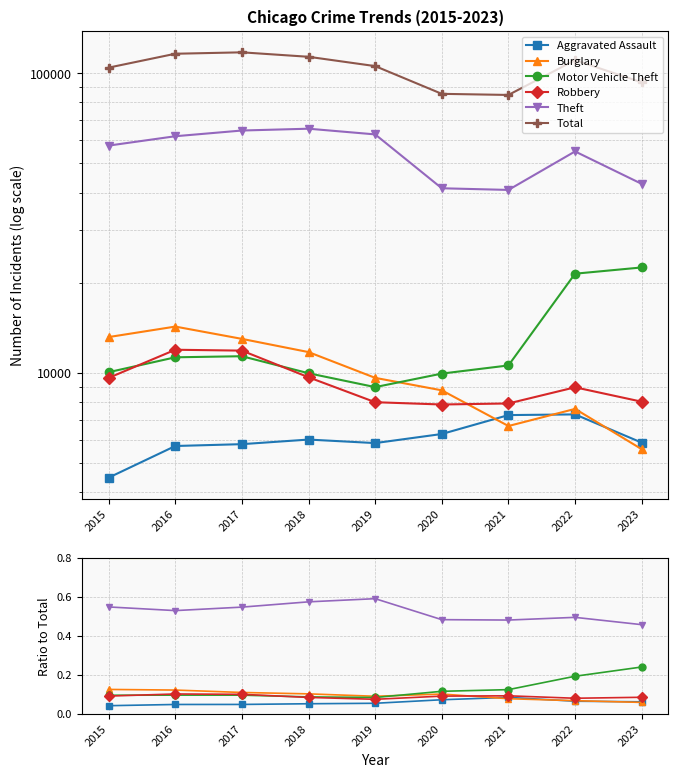

What value does the Theft series have at 2022?

0.5